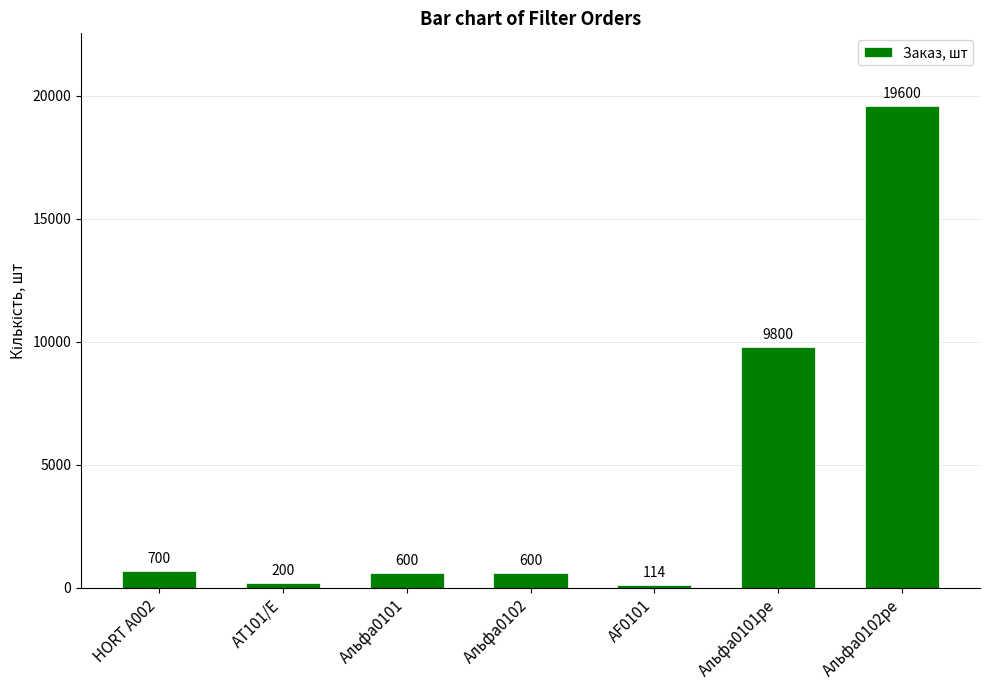

What is the maximum value shown in the chart?

19600